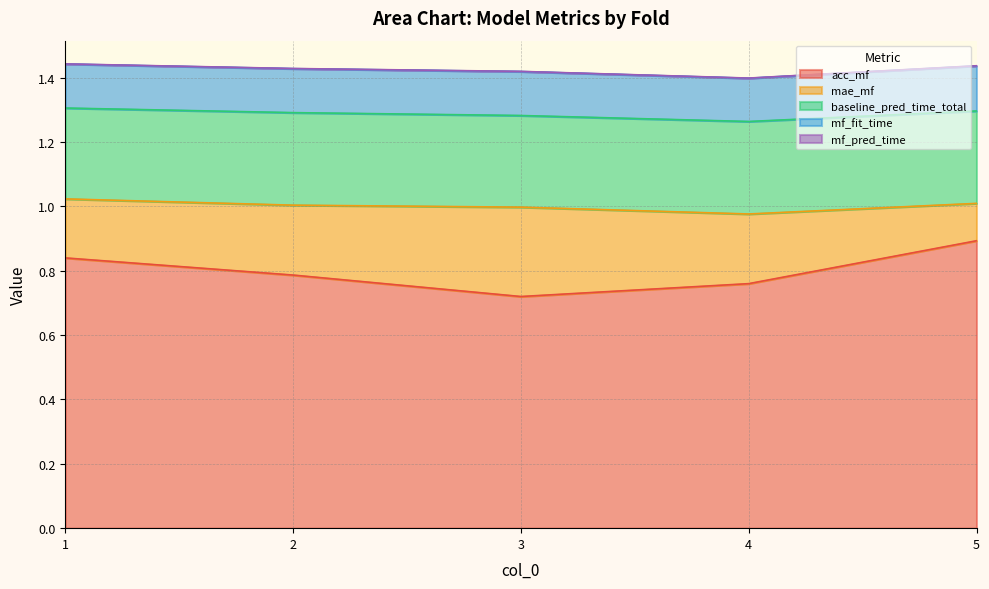

Is it true that acc_mf equals 0.7 at 3?

True